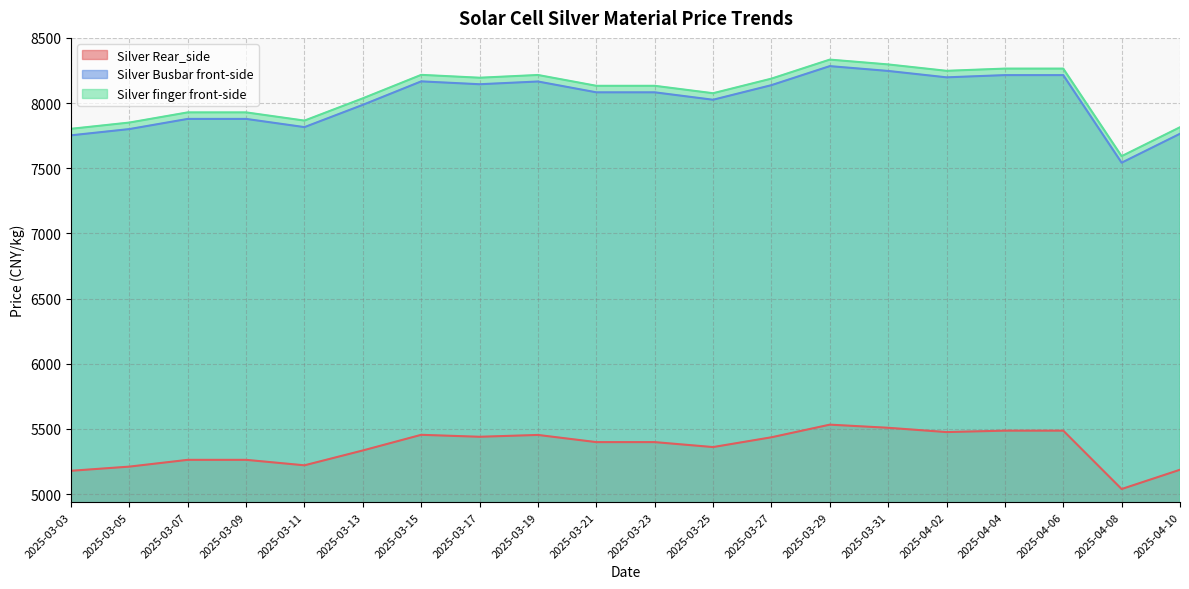

At which category does the chart reach its minimum across all series?

2025-04-08